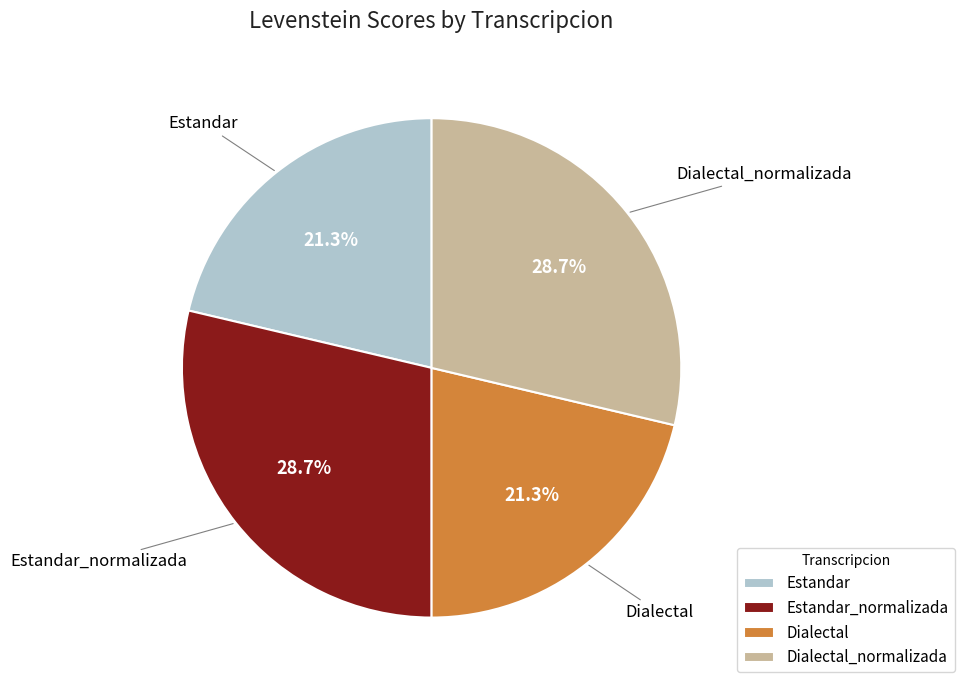

To the nearest percent, what is the average slice percentage?

25%